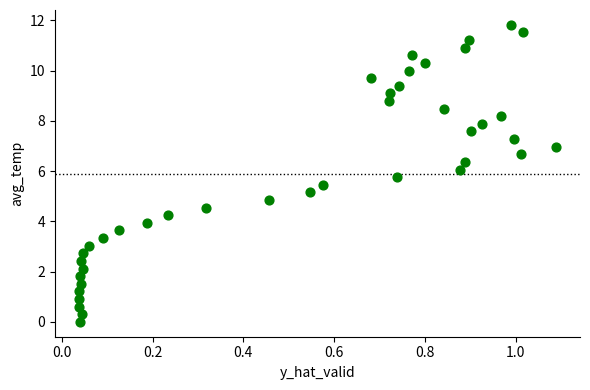

What is the range of X values (max minus min)?

1.1